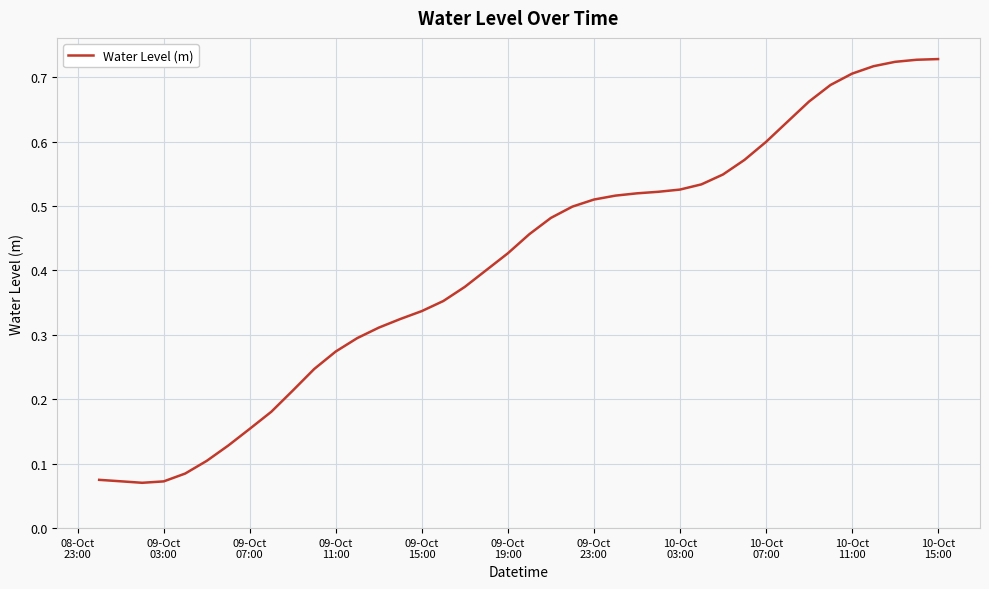

Is this an area chart (filled region under the line)?

No